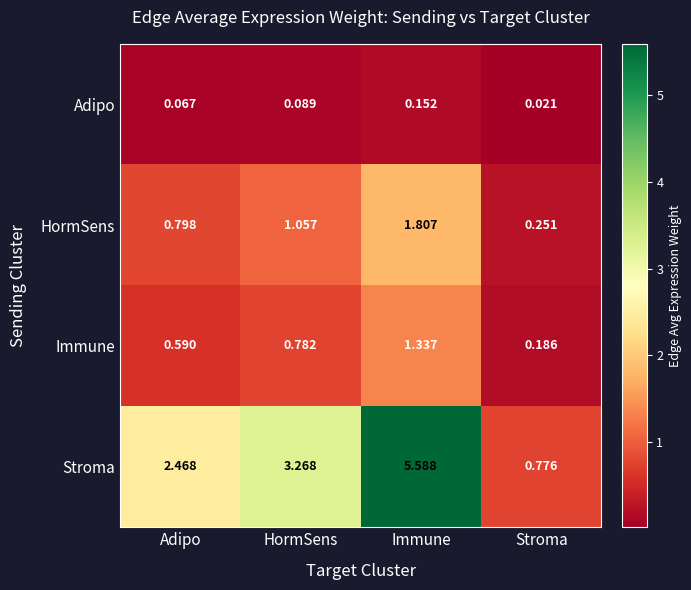

Where is Immune nearest to the value 0?

Stroma